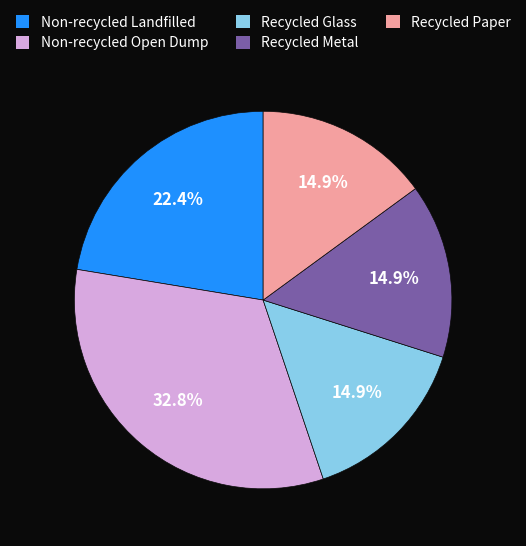

Is there any slice that represents more than half of the pie?

No